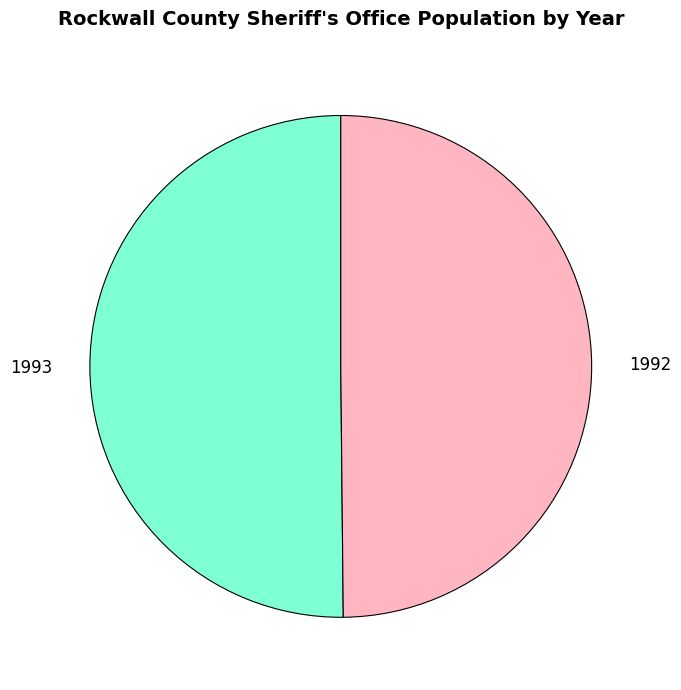

Approximately how many times larger is the value at 1992 compared to 1993?

1.0